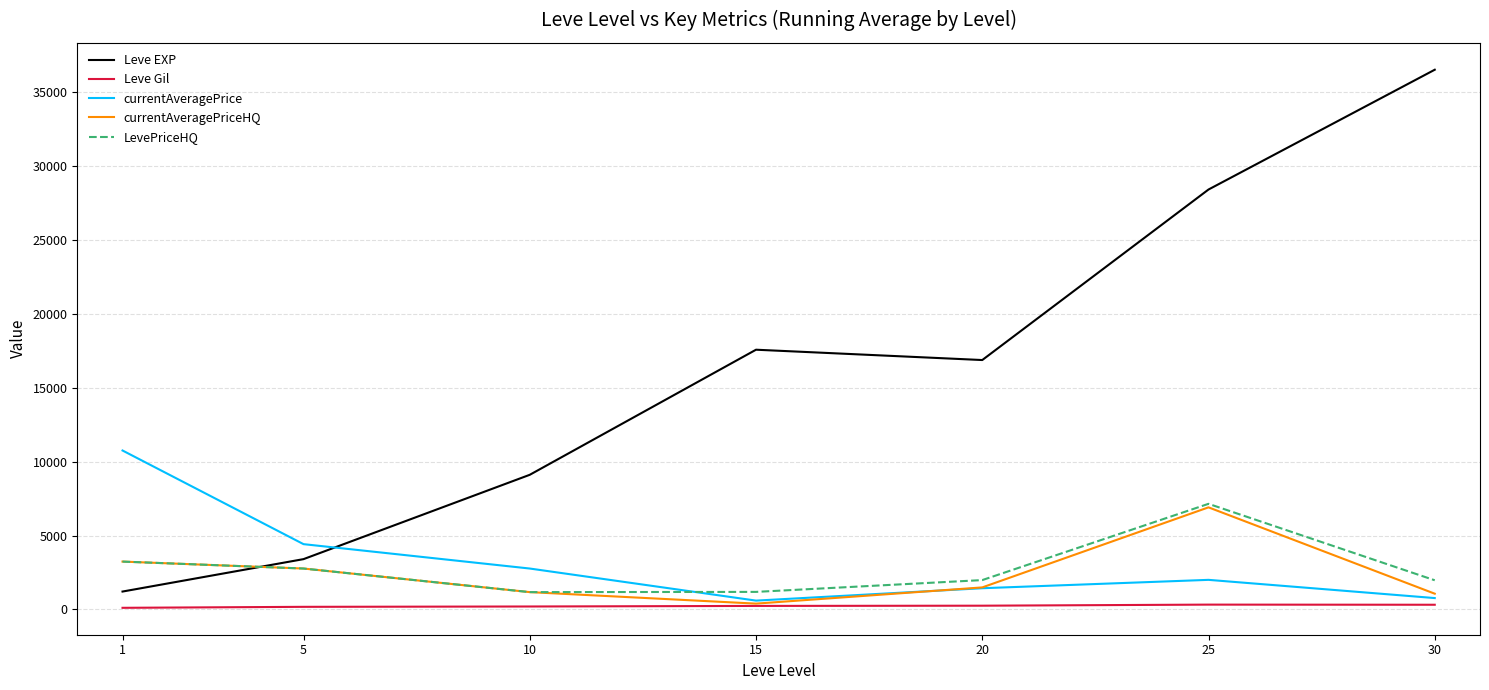

The value of Leve EXP at 20 is 16865.0. True or false?

True